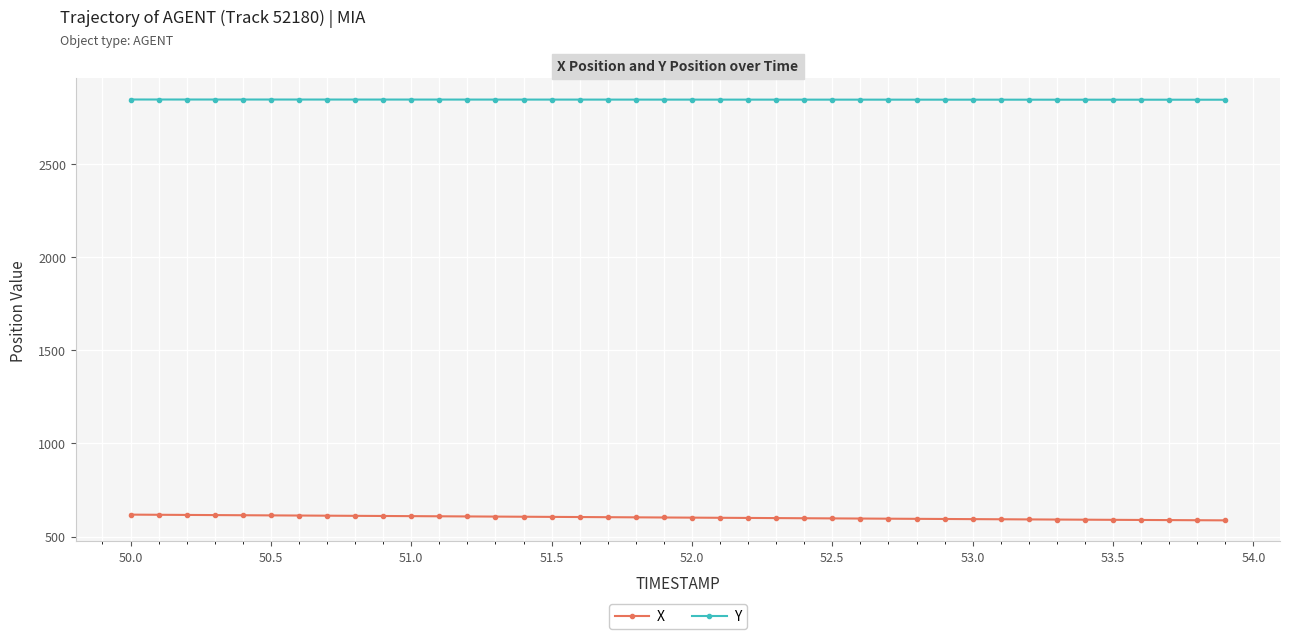

Count the number of categories in the chart.

40